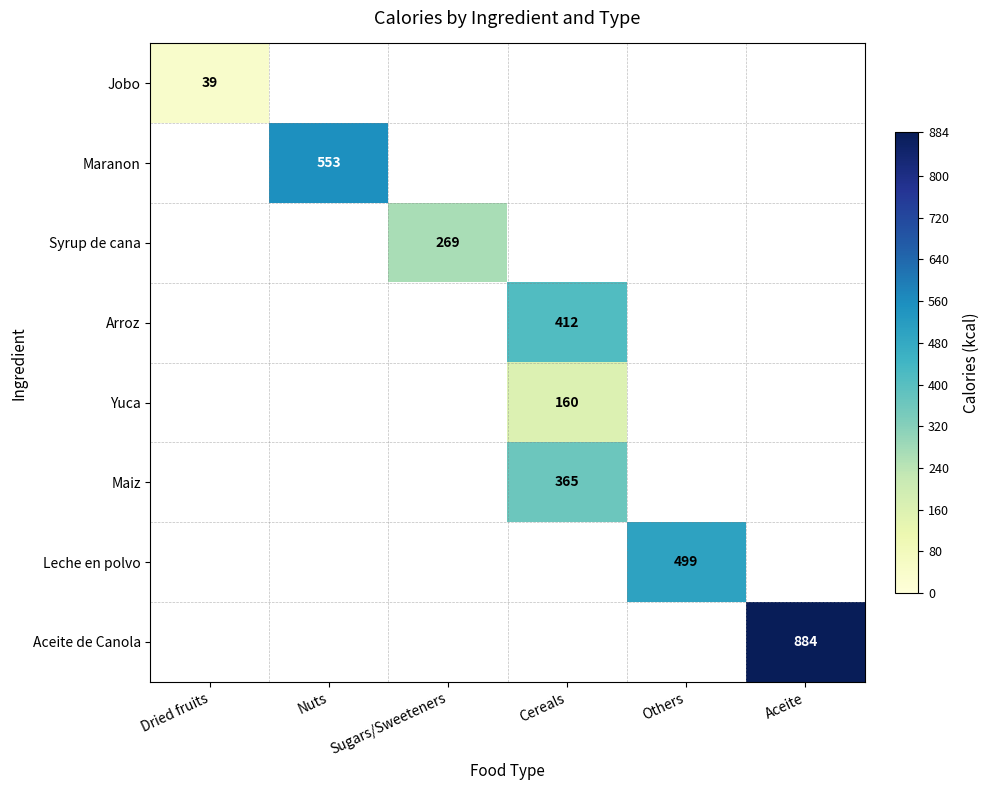

The Arroz series shows 603 at Cereals. True or false?

False